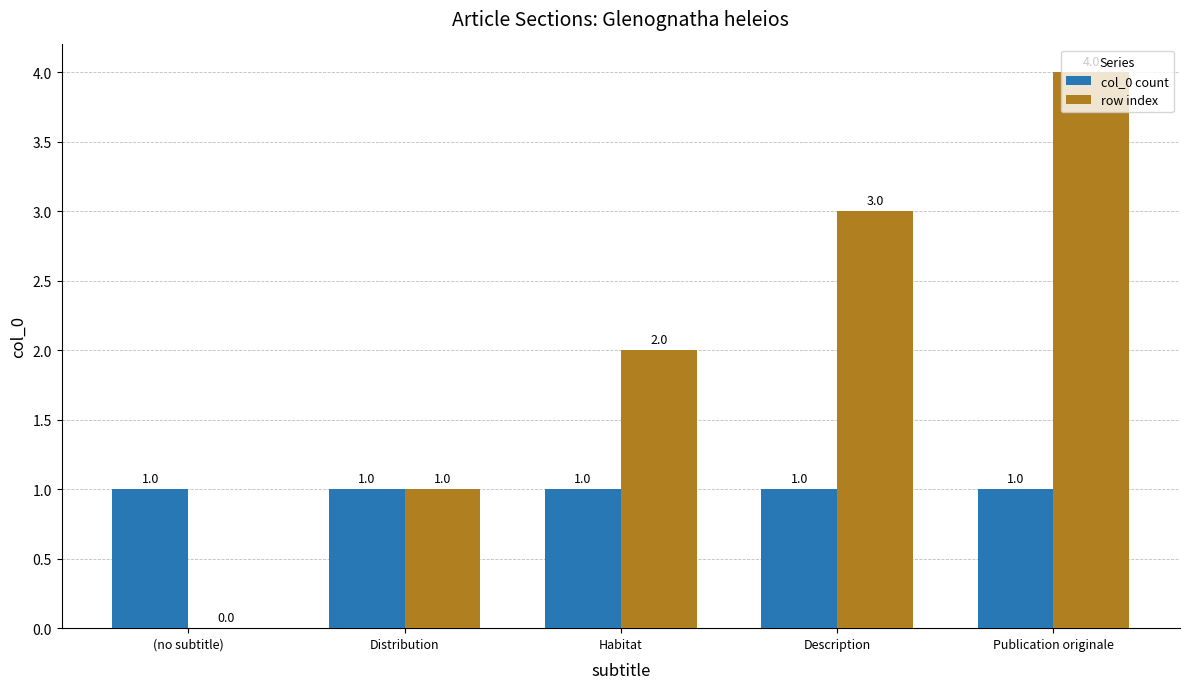

How many groups of bars are there?

5